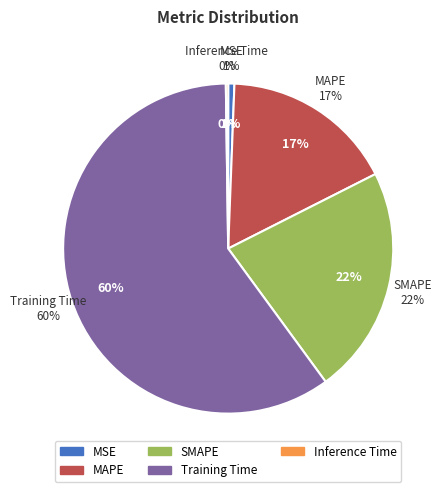

True or false: SMAPE accounts for 12% of the total.

False